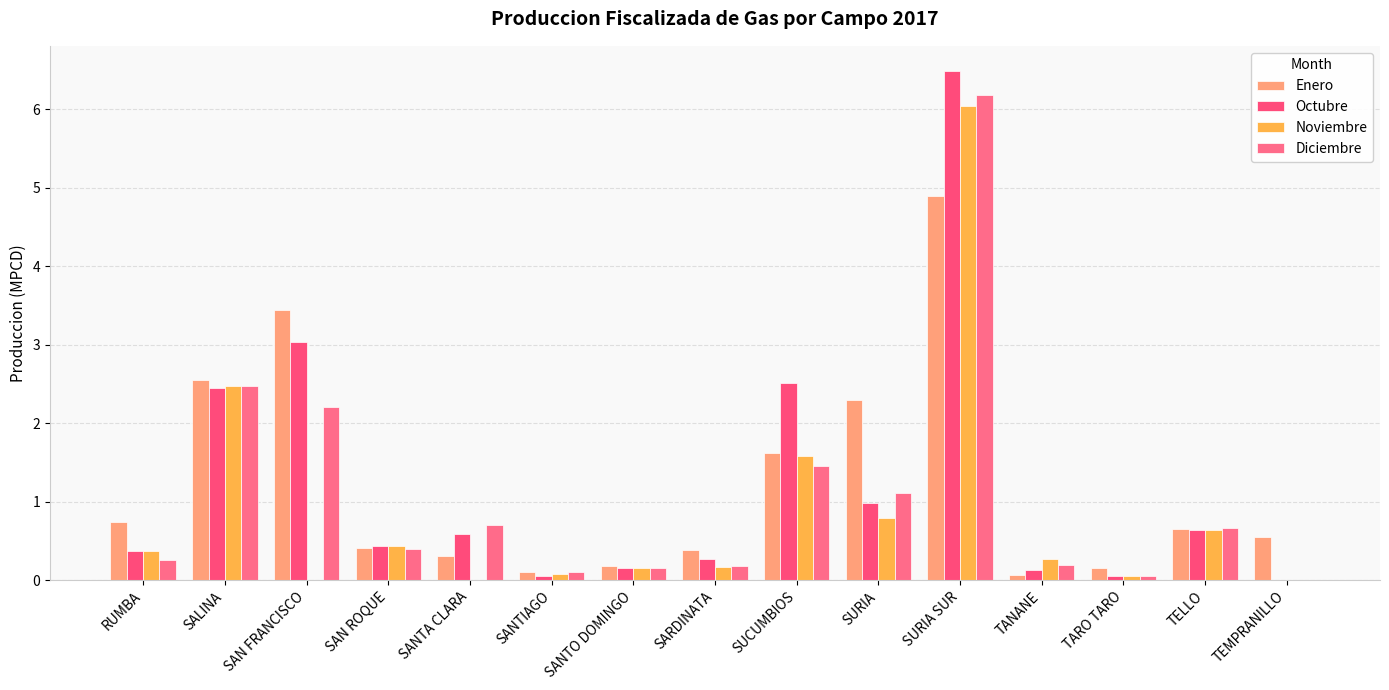

Reading left to right, list all the values displayed in this chart.

Enero: 0.7	2.5	3.4	0.4	0.3	0.1	0.2	0.4	1.6	2.3	4.9	0.1	0.2	0.7	0.6
Octubre: 0.4	2.4	3.0	0.4	0.6	0.1	0.2	0.3	2.5	1.0	6.5	0.1	0.1	0.6	0.0
Noviembre: 0.4	2.5	0.0	0.4	0.0	0.1	0.2	0.2	1.6	0.8	6.0	0.3	0.1	0.6	0.0
Diciembre: 0.3	2.5	2.2	0.4	0.7	0.1	0.2	0.2	1.4	1.1	6.2	0.2	0.0	0.7	0.0